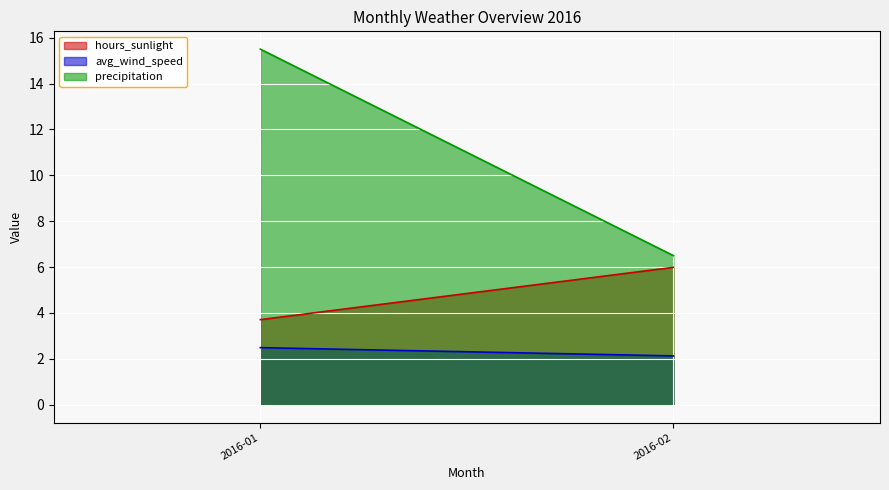

Is the value of precipitation at 2016-02 greater than the value of avg_wind_speed at 2016-02?

Yes